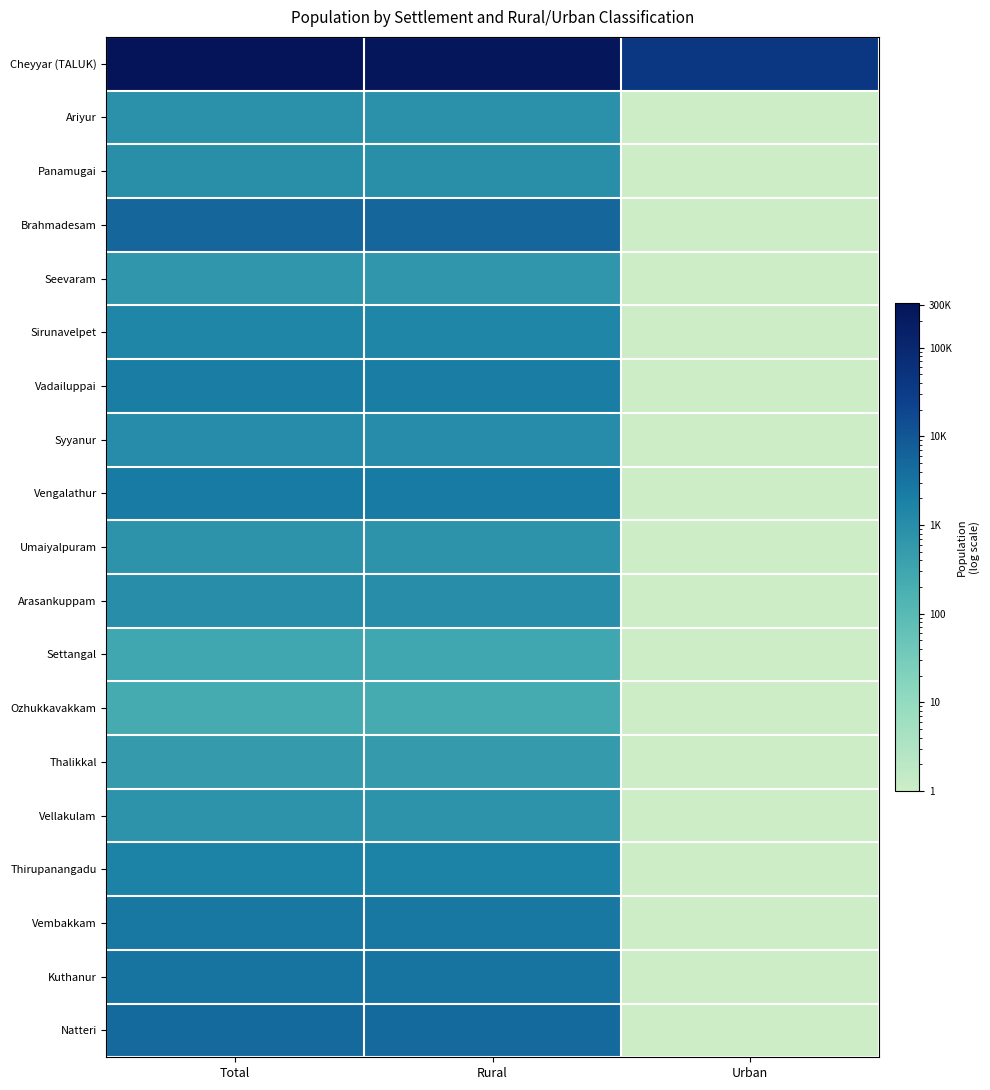

Rank the series at Rural from highest to lowest value.

Cheyyar (TALUK), Brahmadesam, Natteri, Kuthanur, Vembakkam, Vengalathur, Vadailuppai, Thirupanangadu, Sirunavelpet, Syyanur, Arasankuppam, Panamugai, Ariyur, Vellakulam, Umaiyalpuram, Seevaram, Thalikkal, Settangal, Ozhukkavakkam